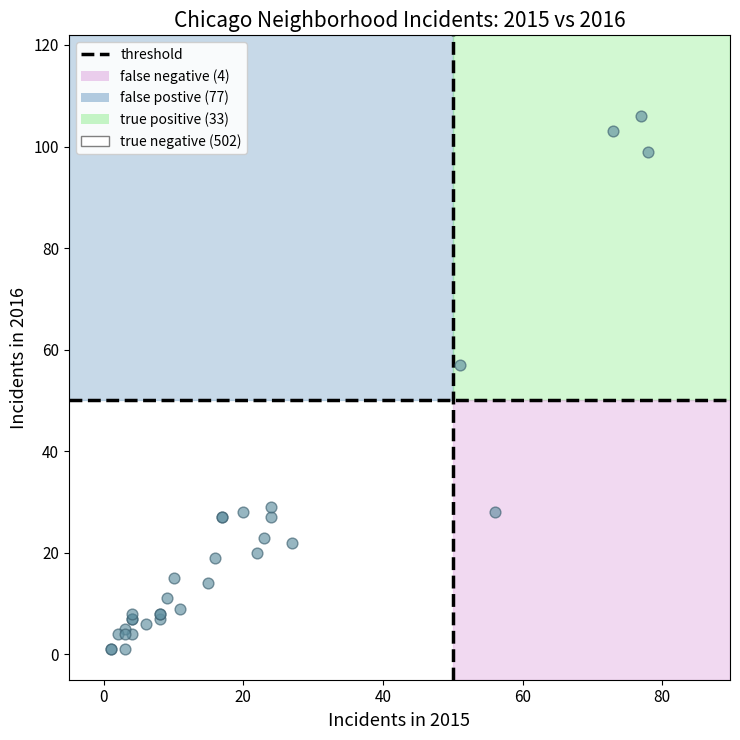

What Y value in the scatter plot is closest to 53?

57